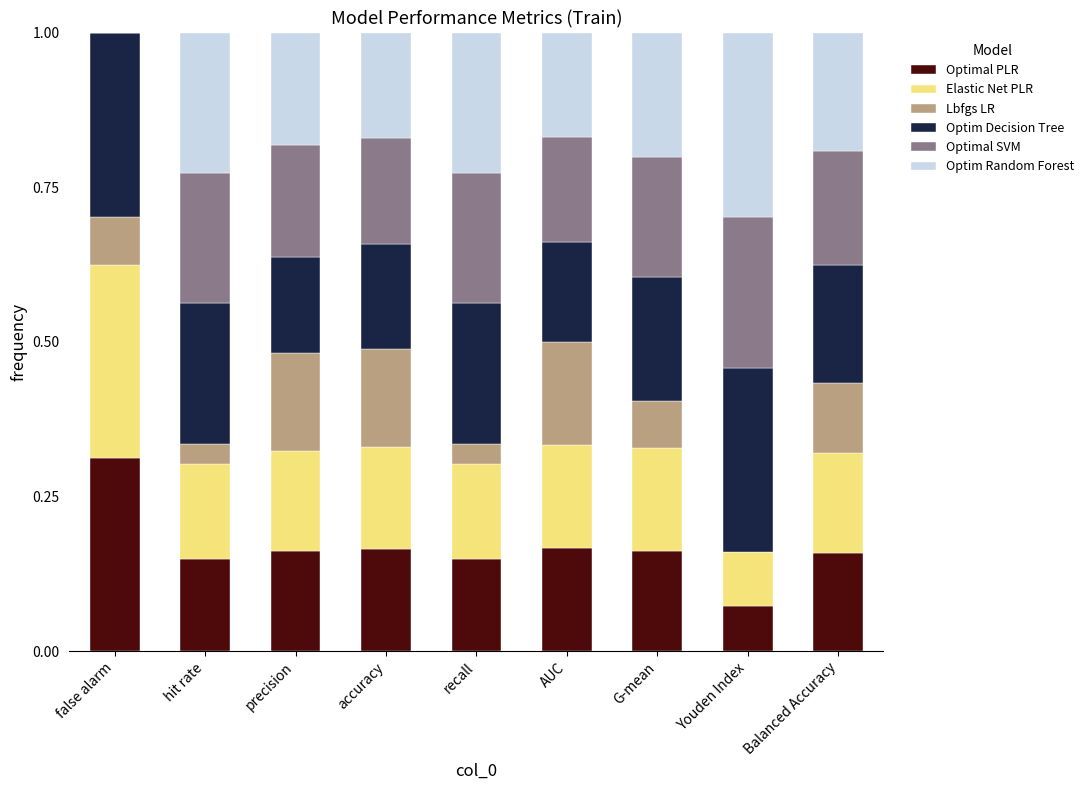

What is the sum of the Optimal PLR values at Youden Index and false alarm?

0.4